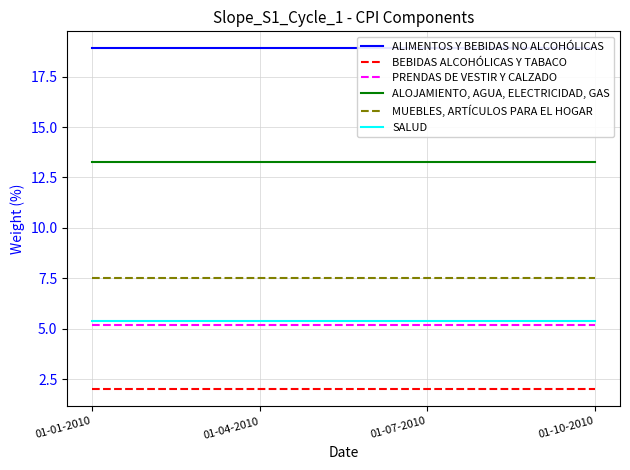

Reading right to left, what are all the values shown in this chart?

ALIMENTOS Y BEBIDAS NO ALCOHÓLICAS: 01-10-2010=18.9	01-07-2010=18.9	01-04-2010=18.9	01-01-2010=18.9
BEBIDAS ALCOHÓLICAS Y TABACO: 01-10-2010=2.0	01-07-2010=2.0	01-04-2010=2.0	01-01-2010=2.0
PRENDAS DE VESTIR Y CALZADO: 01-10-2010=5.2	01-07-2010=5.2	01-04-2010=5.2	01-01-2010=5.2
ALOJAMIENTO, AGUA, ELECTRICIDAD, GAS: 01-10-2010=13.3	01-07-2010=13.3	01-04-2010=13.3	01-01-2010=13.3
MUEBLES, ARTÍCULOS PARA EL HOGAR: 01-10-2010=7.5	01-07-2010=7.5	01-04-2010=7.5	01-01-2010=7.5
SALUD: 01-10-2010=5.4	01-07-2010=5.4	01-04-2010=5.4	01-01-2010=5.4